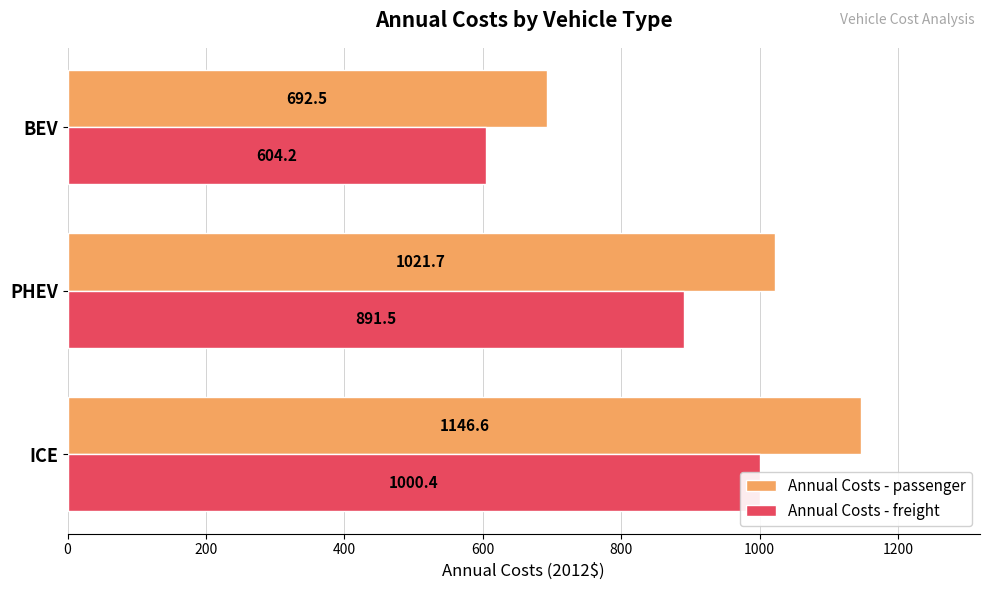

What is the value of the Annual Costs - passenger bar at the 1st from the left?

1146.6